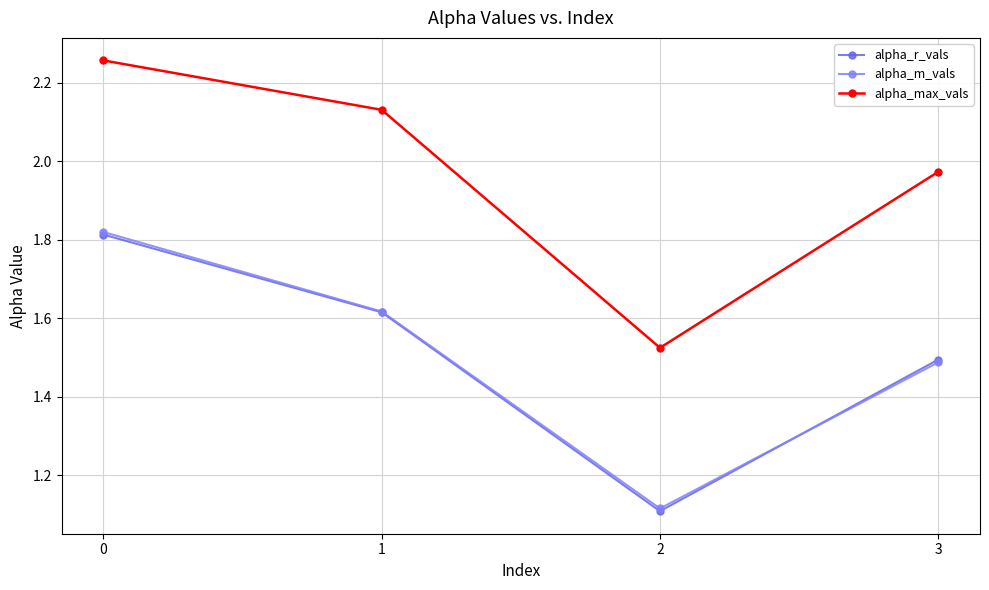

Which series has the widest spread of values?

alpha_max_vals